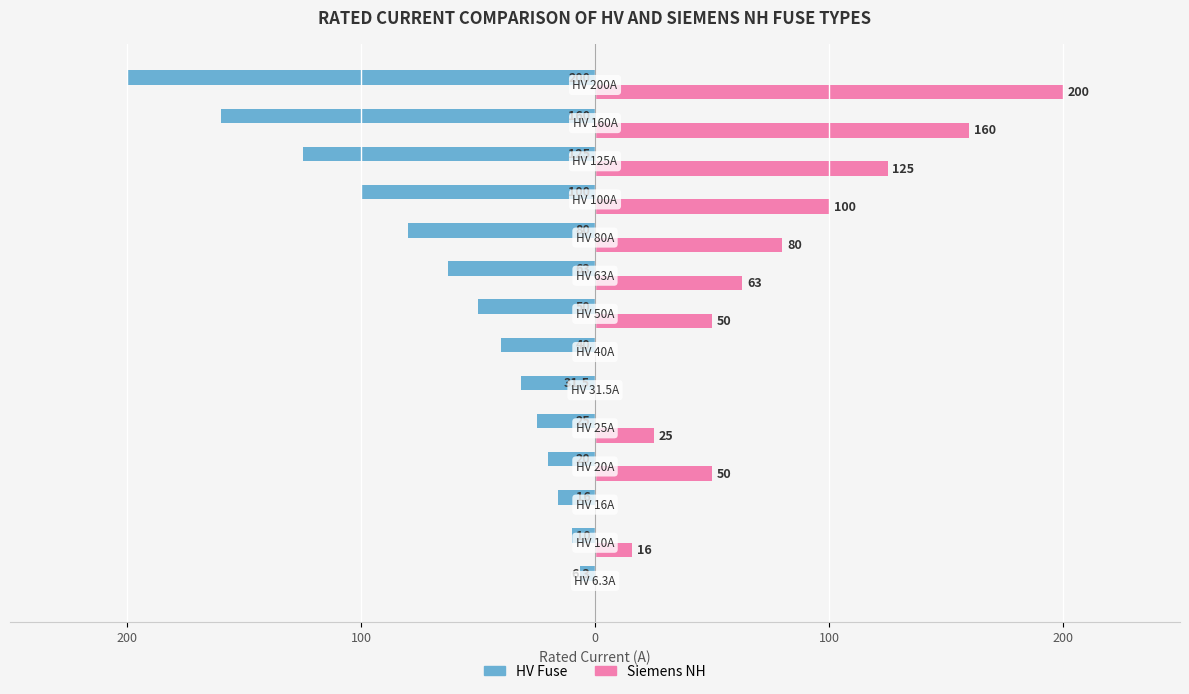

What are all the series names shown in the legend?

HV Fuse, Siemens NH